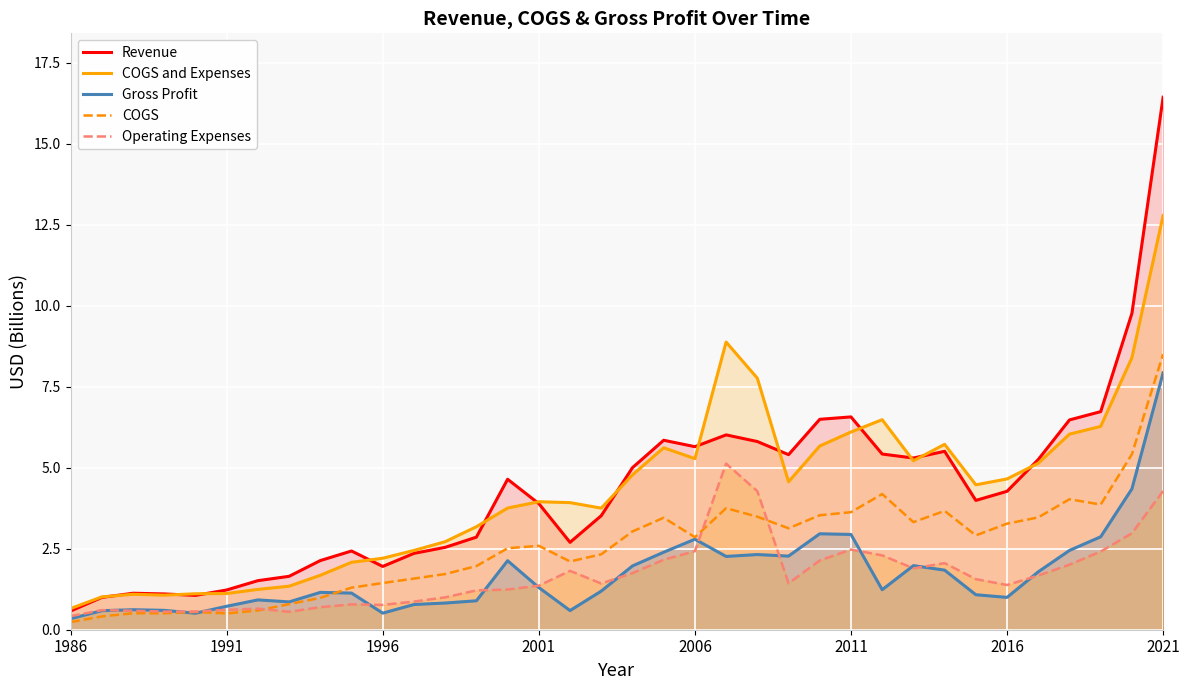

Does the chart display data point markers on the line(s)?

No